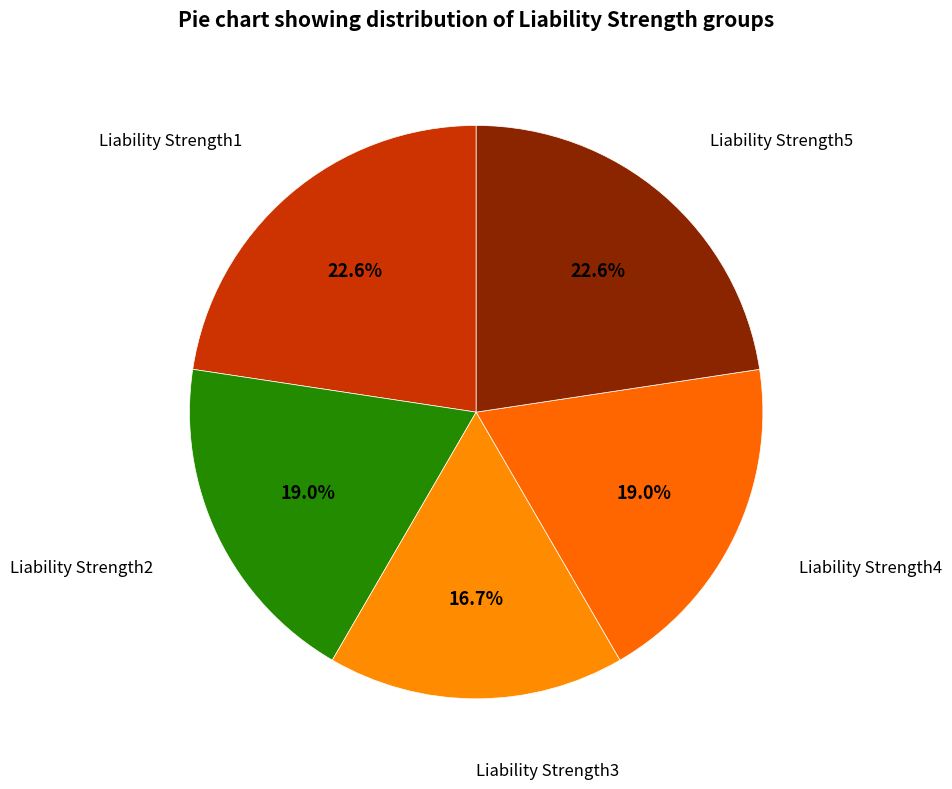

Is the sum of Liability Strength5 and Liability Strength4 greater than half?

No